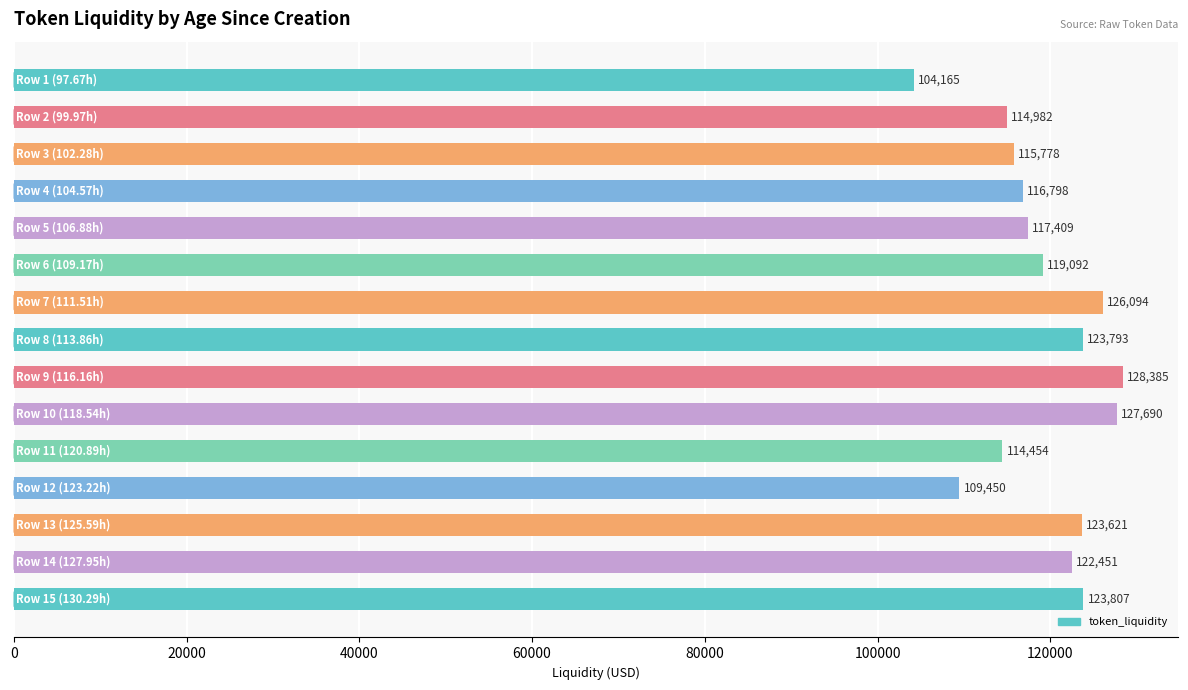

What is the greatest value displayed?

128384.7